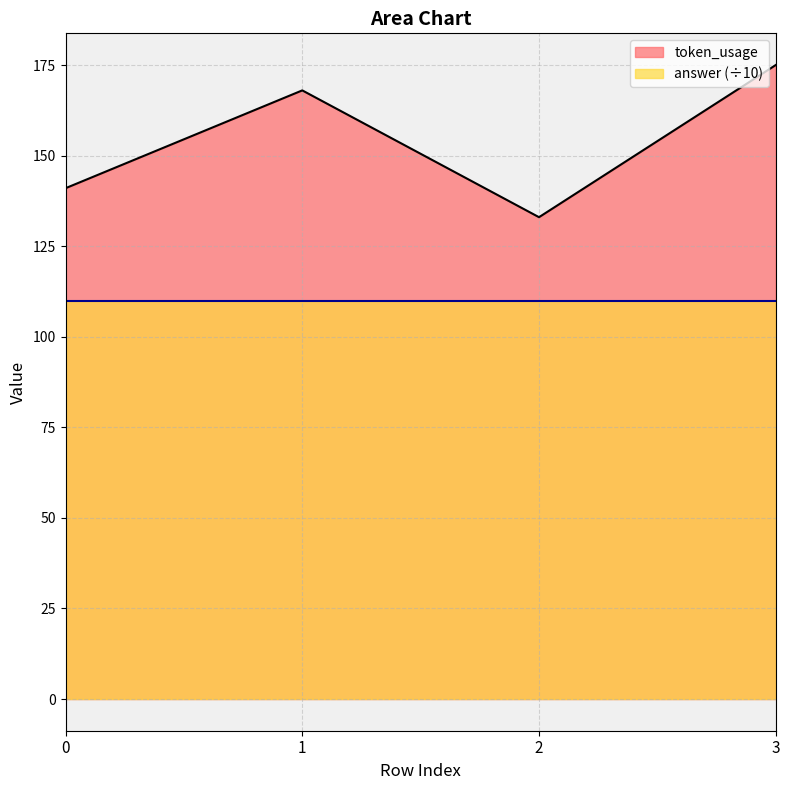

How many interior local valleys (lower than both neighbors) does the data have?

1